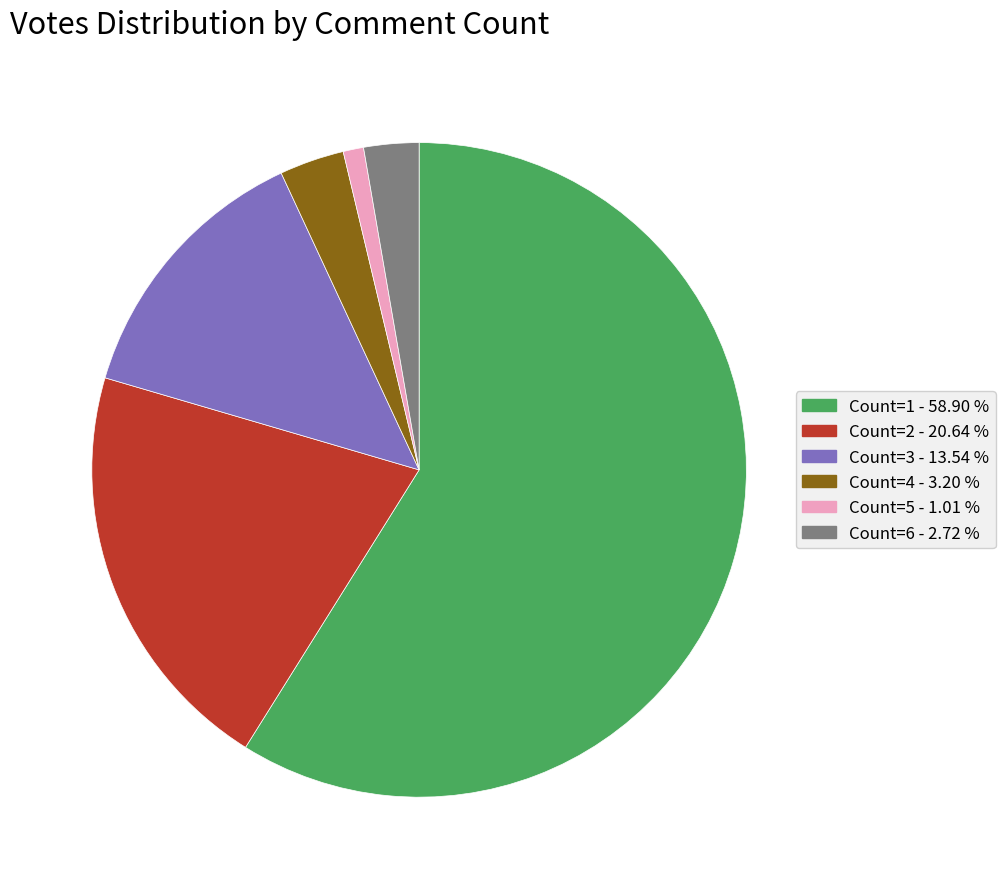

Is there any slice that represents more than half of the pie?

Yes